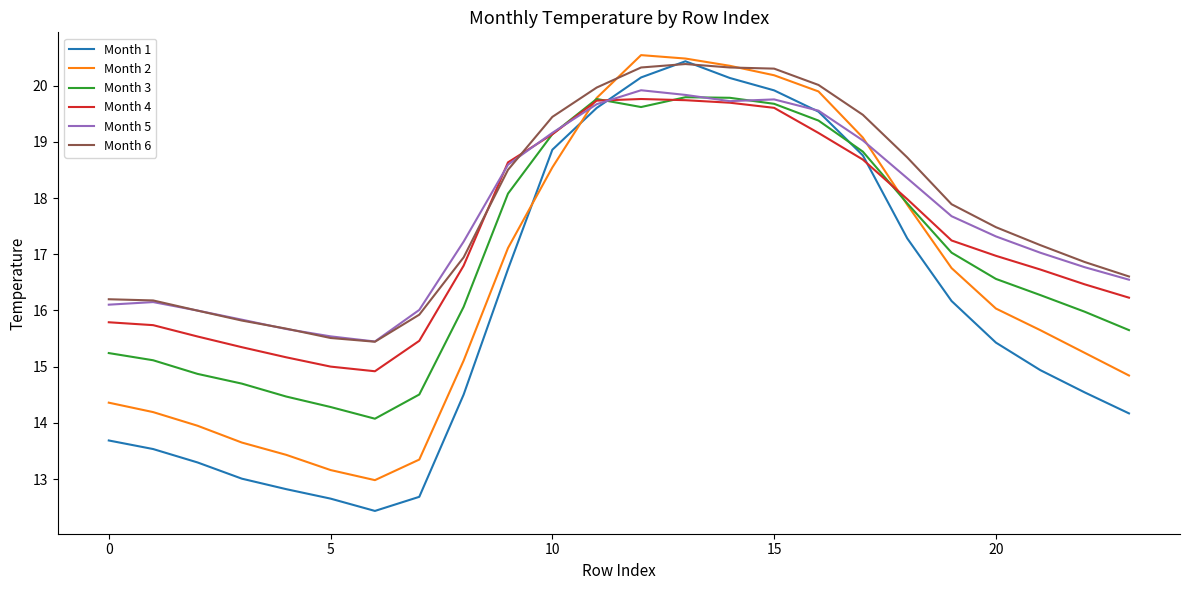

Which series has the widest spread of values?

Month 1